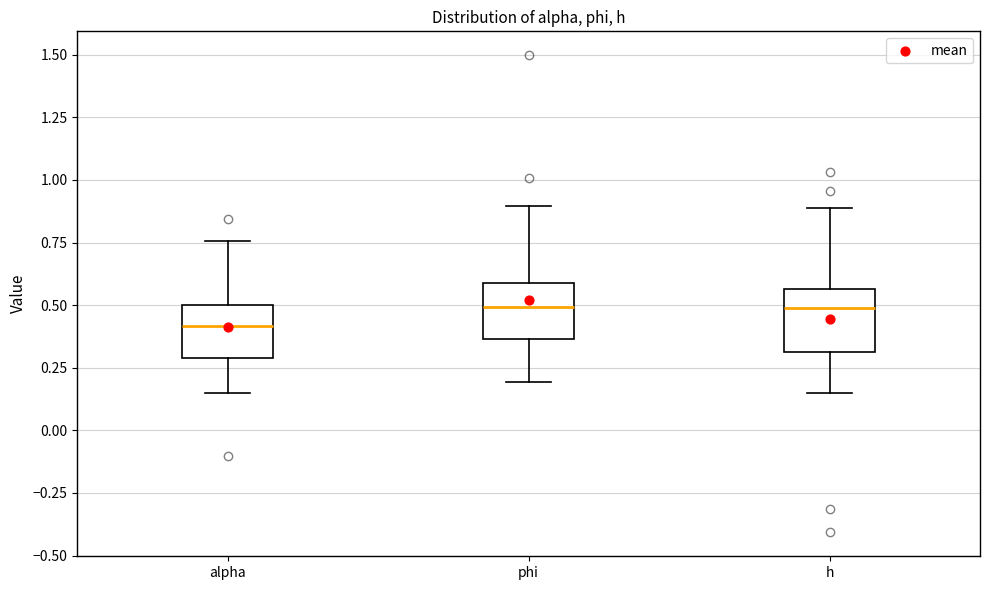

Which box's median line is the lowest?

alpha